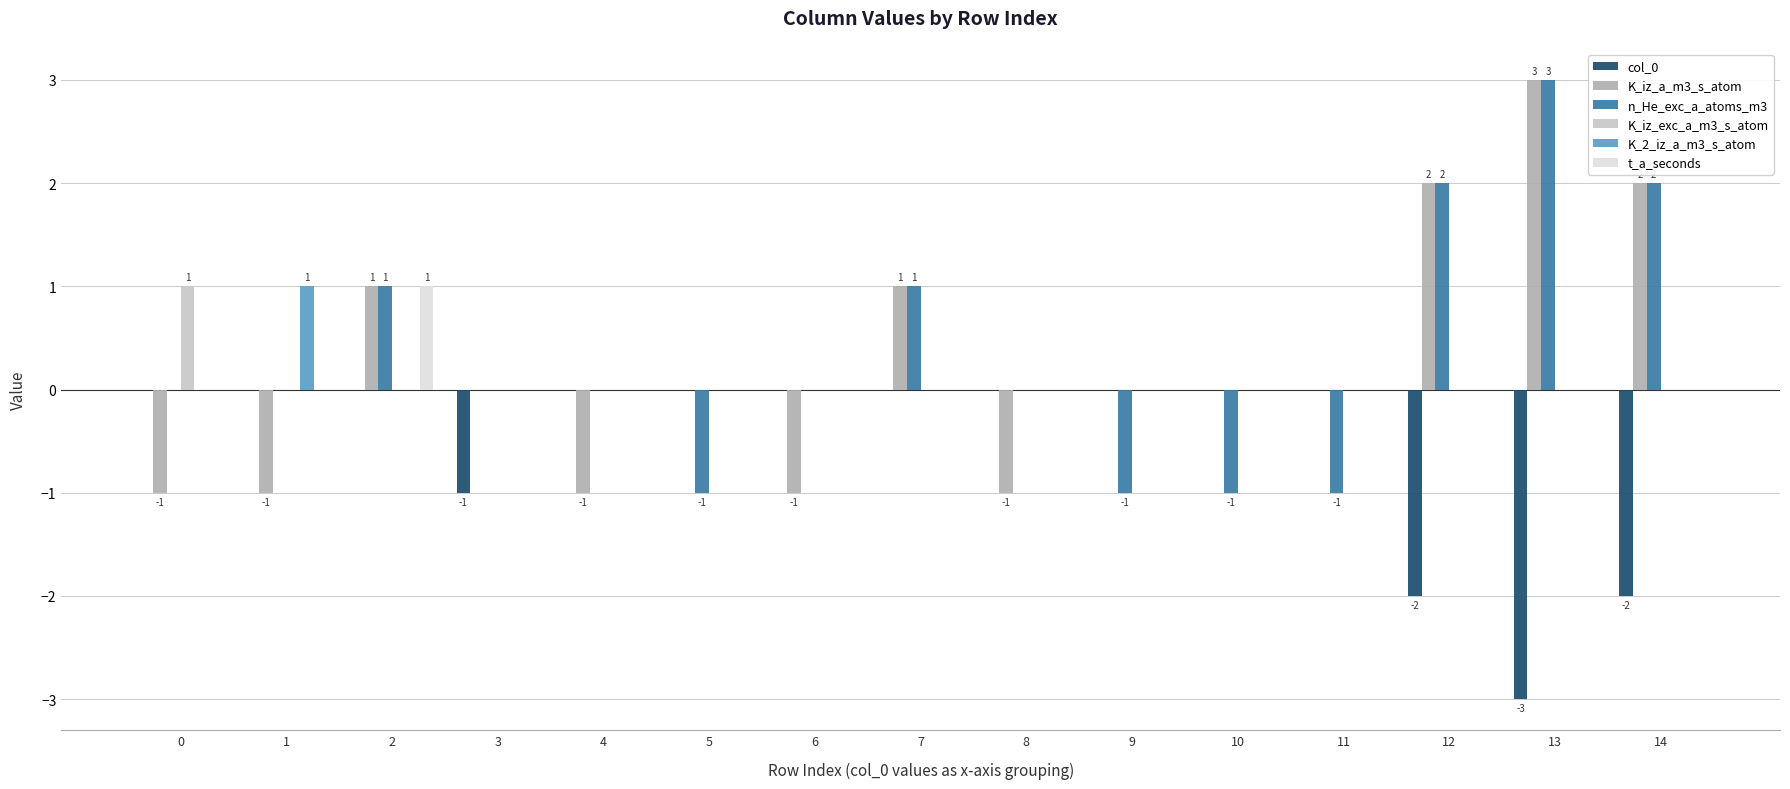

True or false: n_He_exc_a_atoms_m3 has a value of 2 at 7.

False